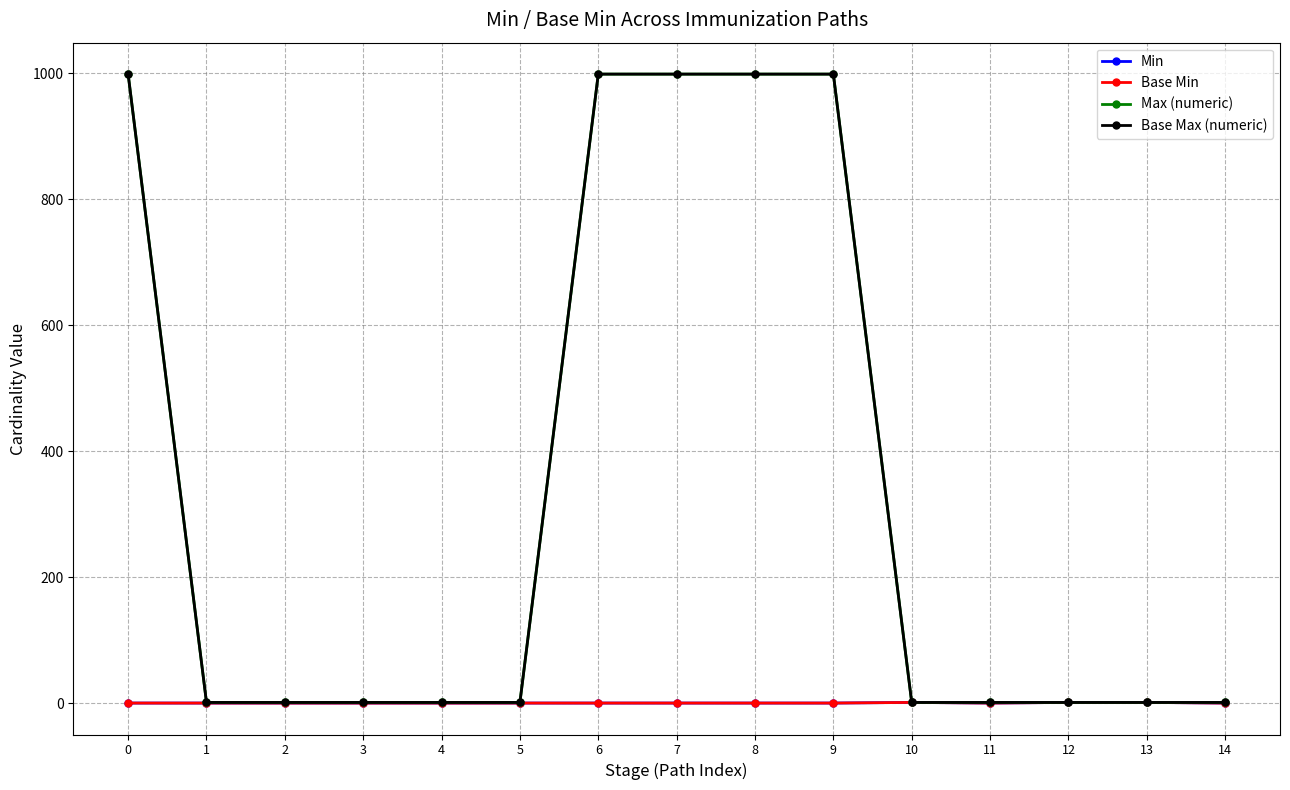

Does the chart have visible grid lines?

Yes